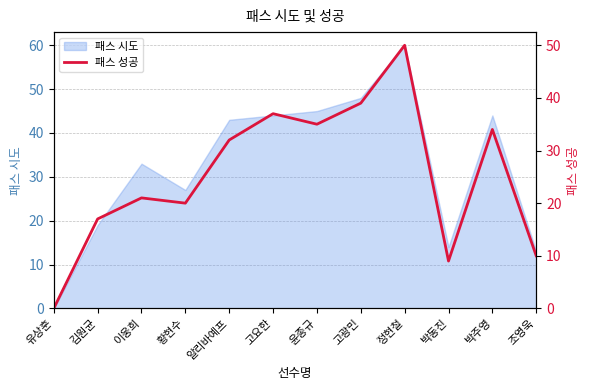

List the labels in order of value, smallest first.

유상훈, 박동진, 조영욱, 김원균, 황현수, 이웅희, 알리바예프, 박주영, 윤종규, 고요한, 고광민, 정현철